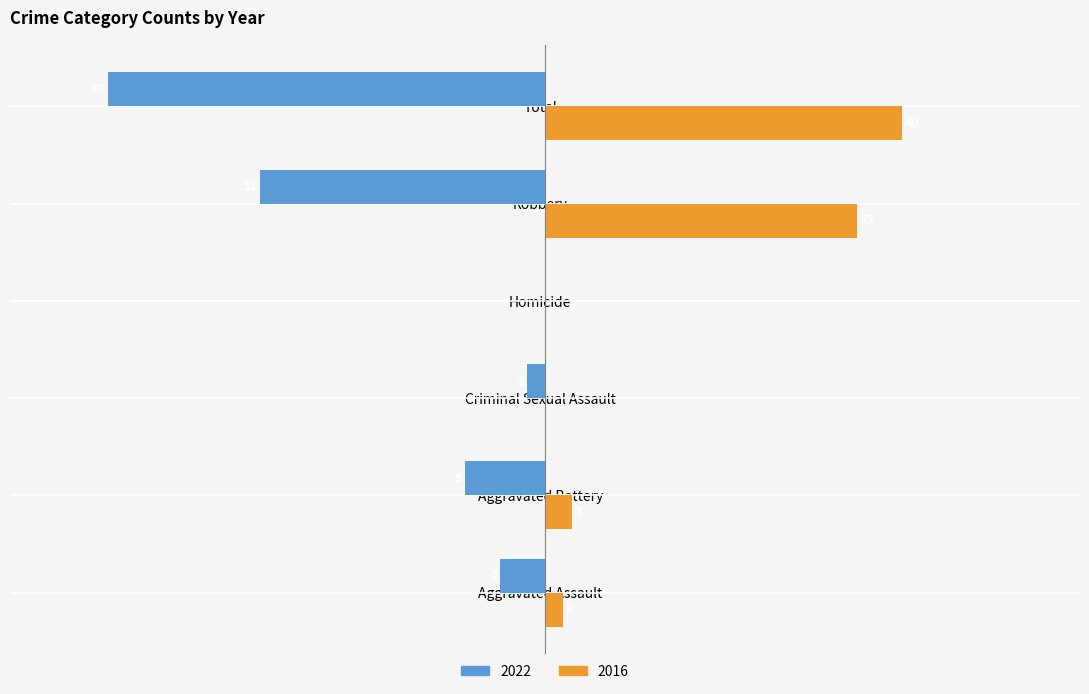

At which category is the sum across all series the highest?

Robbery